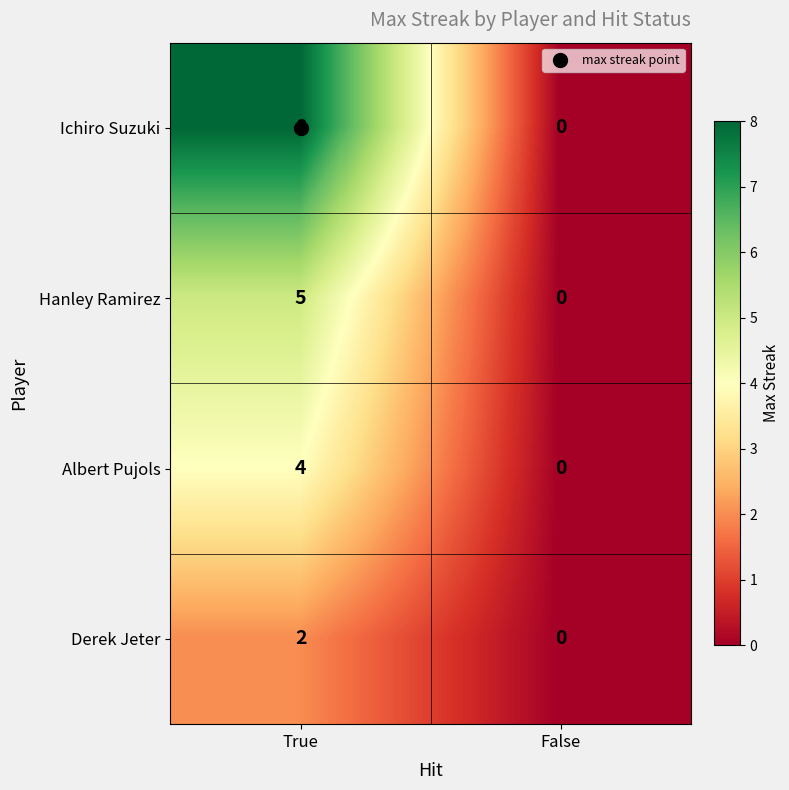

Which series has the largest total across all categories?

Ichiro Suzuki